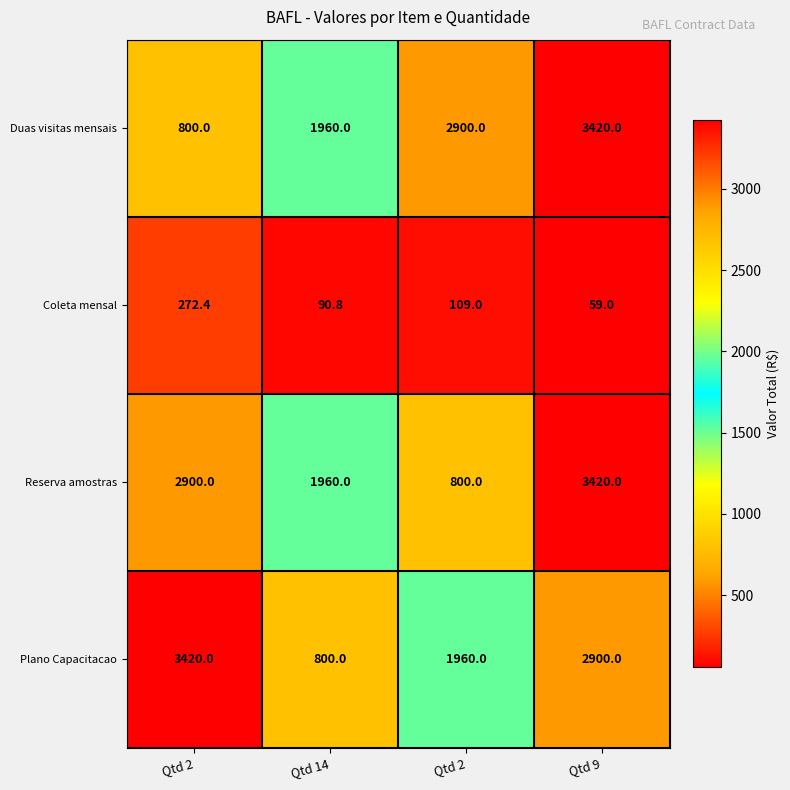

How many data points does each series have?

4